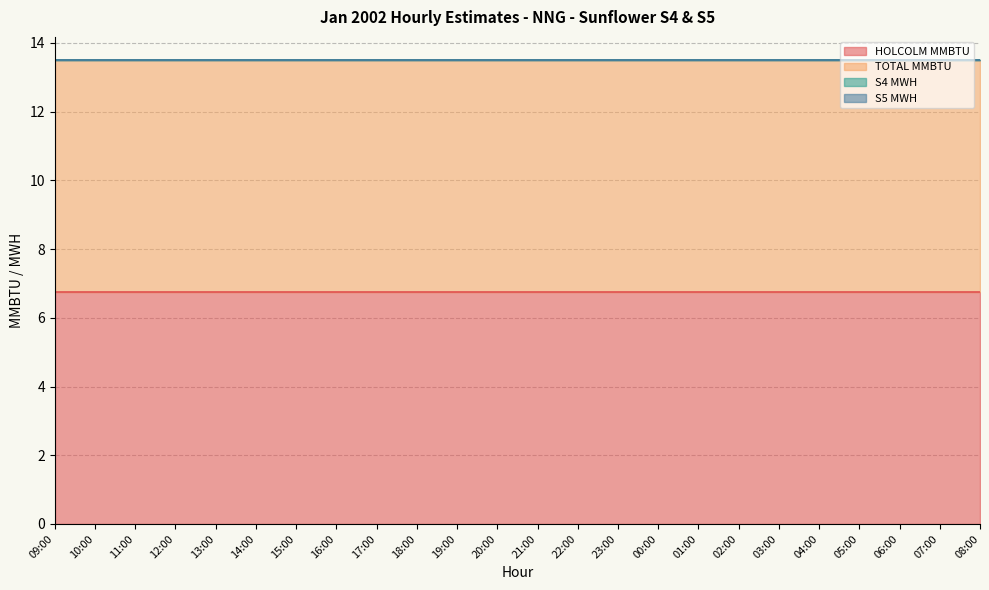

At which label does S5 MWH reach its minimum?

09:00